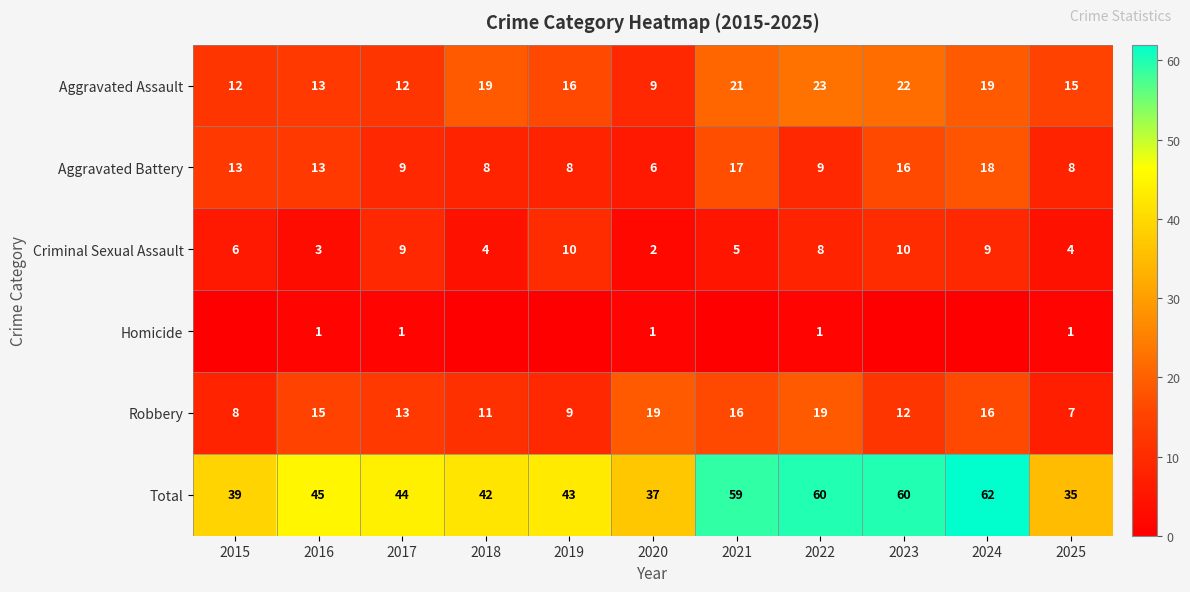

At 2025, list the series in order from smallest to largest.

Homicide, Criminal Sexual Assault, Robbery, Aggravated Battery, Aggravated Assault, Total